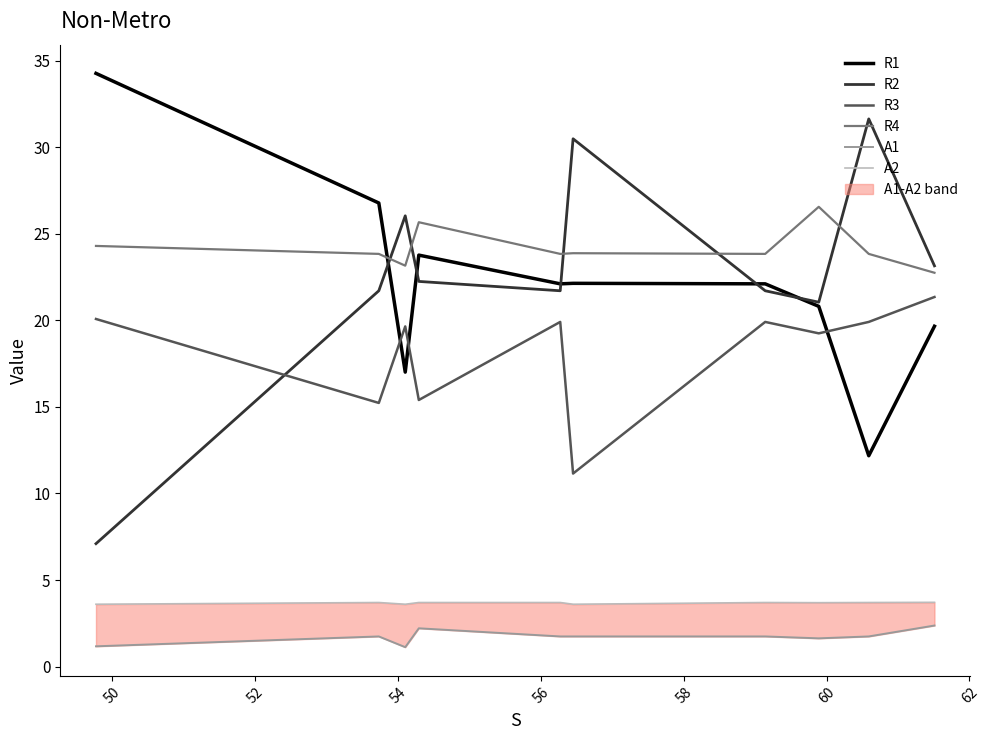

How many intersections are there between R1 and R3?

3